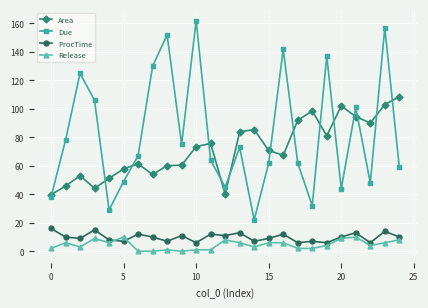

Does the chart display data point markers on the line(s)?

Yes